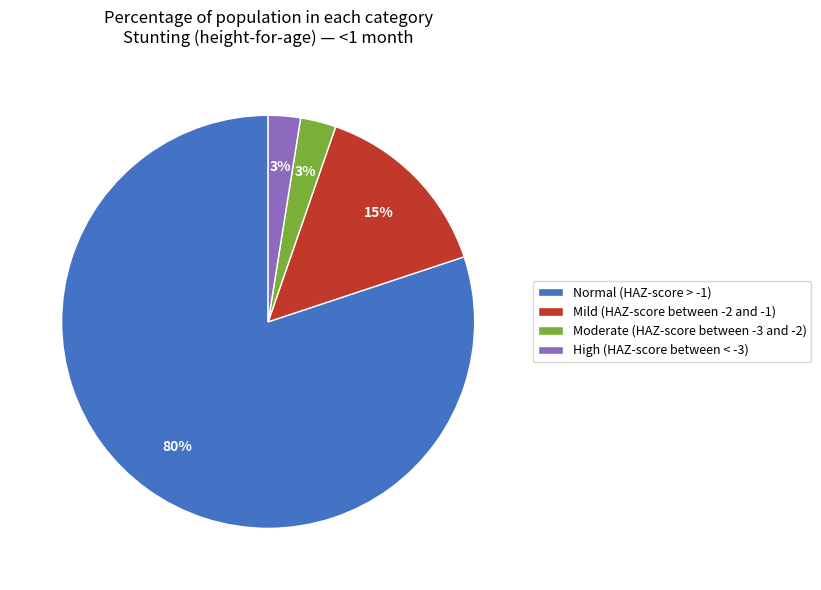

Is the sum of Moderate (HAZ-score between -3 and -2) and Normal (HAZ-score > -1) greater than half?

Yes